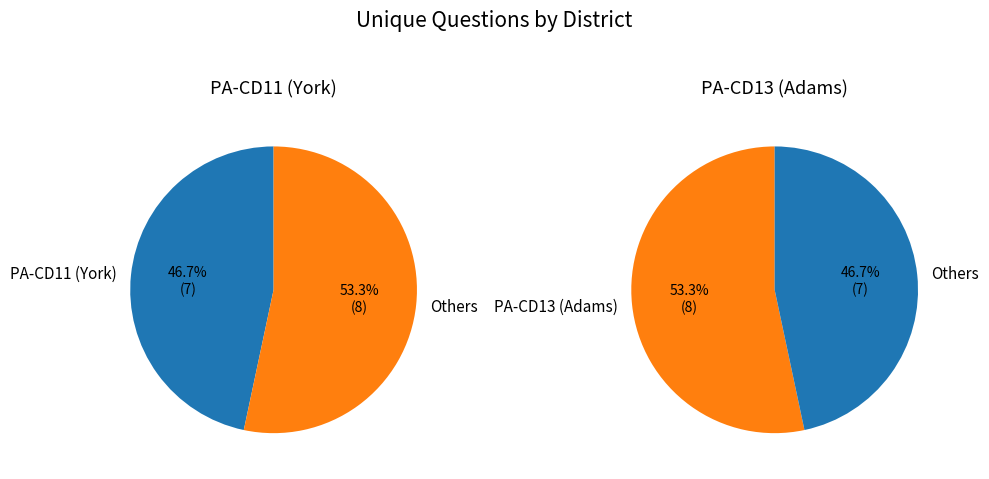

How many segments does this pie chart have?

2